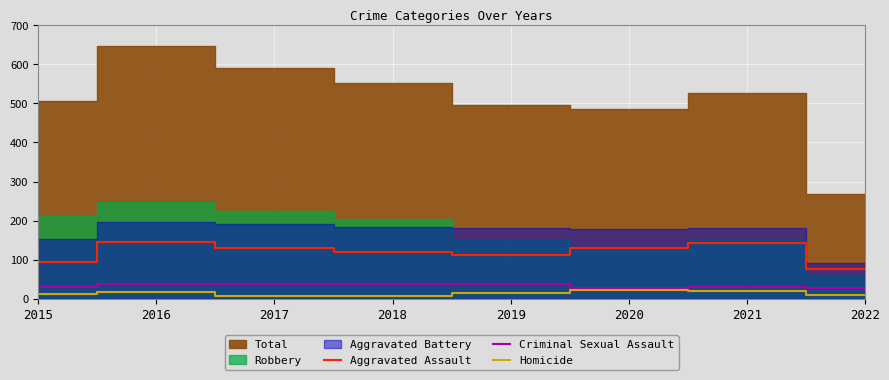

Count the number of categories in the chart.

8